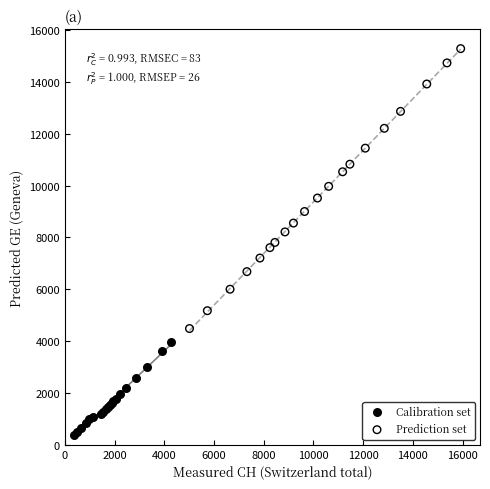

Which series has the widest spread of Y values?

Prediction set